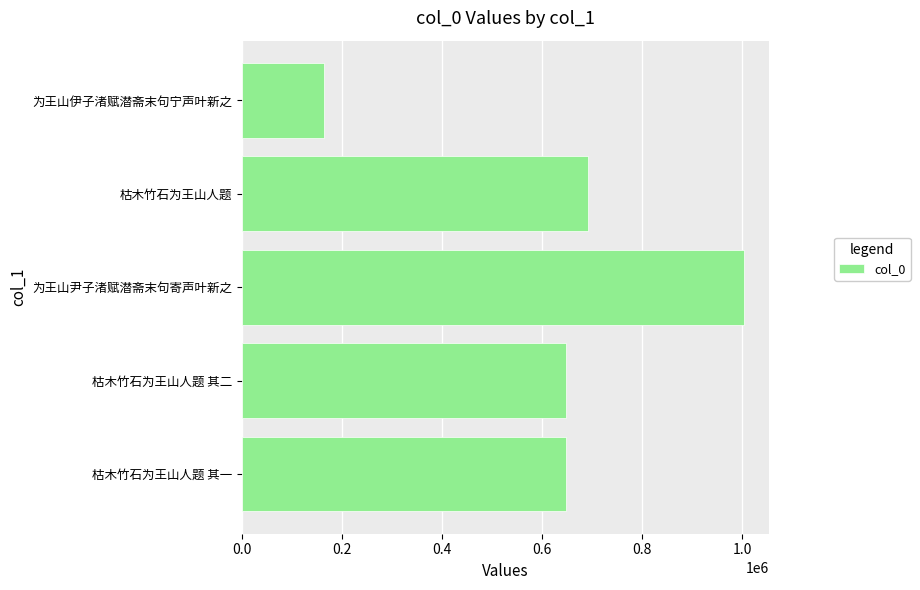

What is the ratio of the value at 枯木竹石为王山人题 其二 to the value at 枯木竹石为王山人题?

0.9